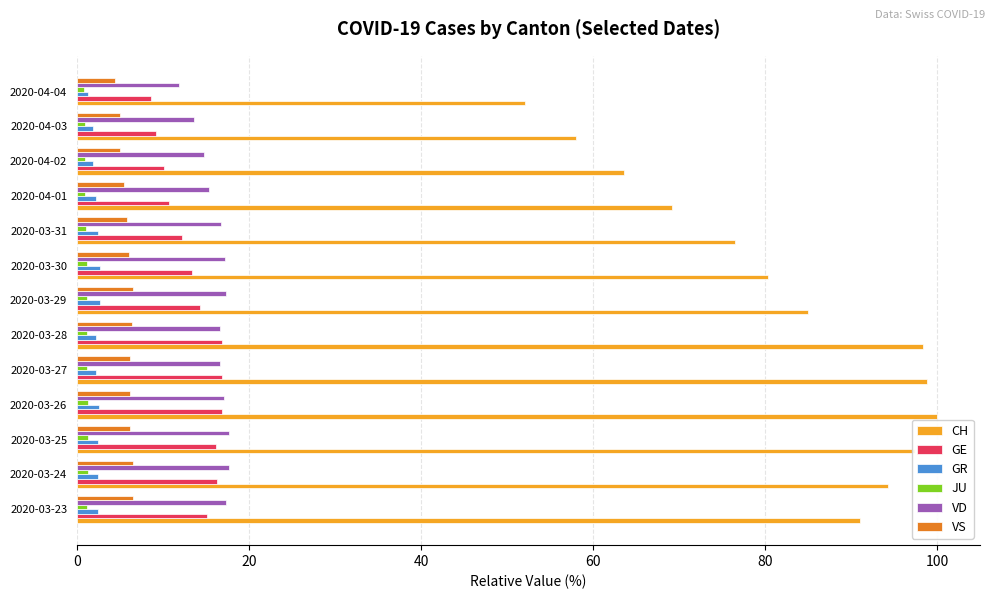

Which series has the largest range (max minus min)?

CH